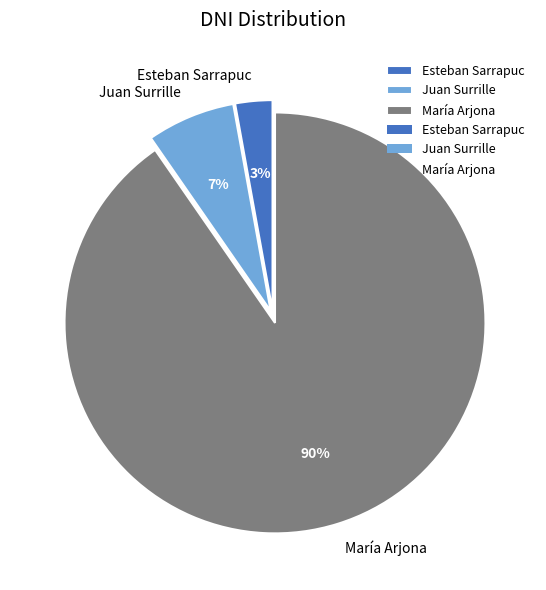

Combined, do Esteban Sarrapuc and María Arjona account for over 50%?

Yes